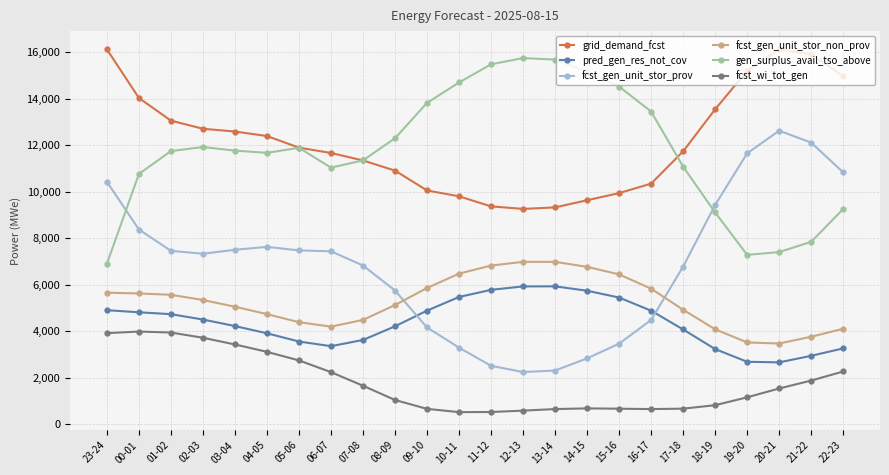

Which series has the largest range (max minus min)?

fcst_gen_unit_stor_prov